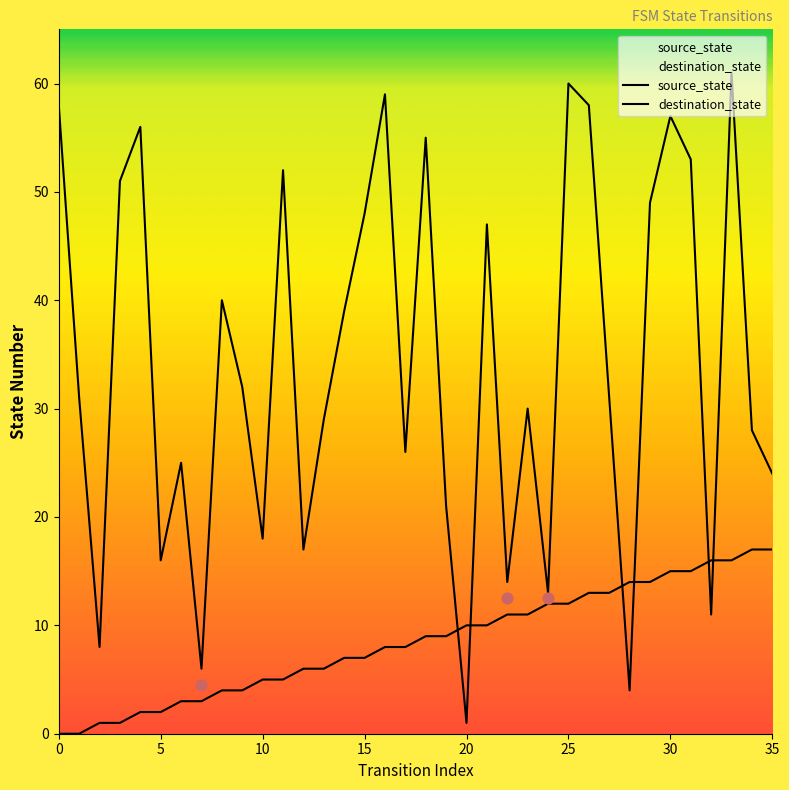

What are all the series names shown in the legend?

source_state, destination_state